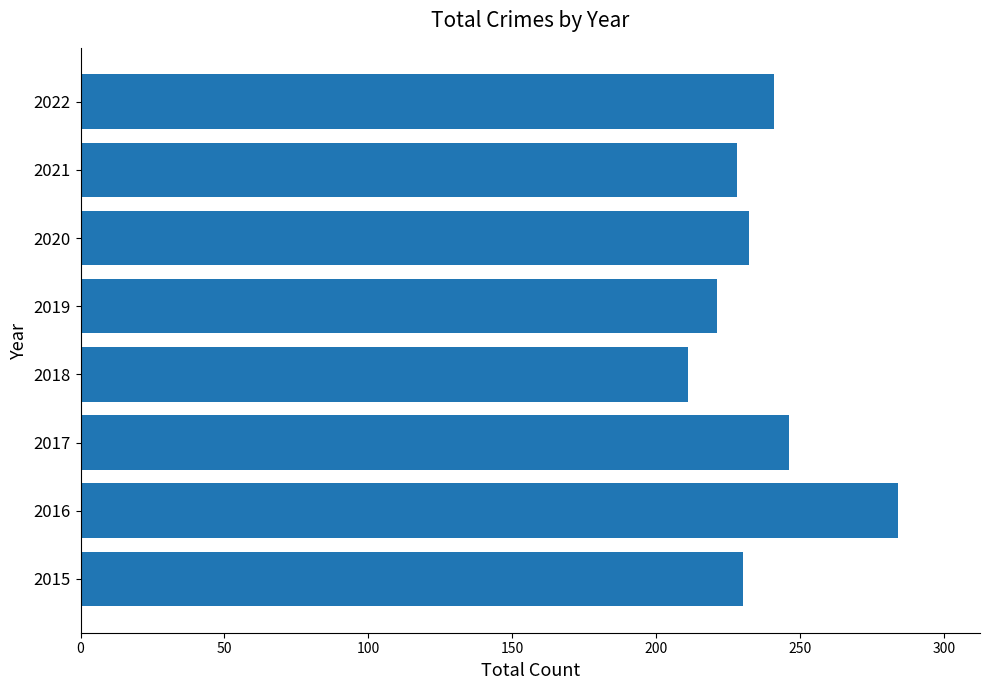

Read the value at 2022.

241